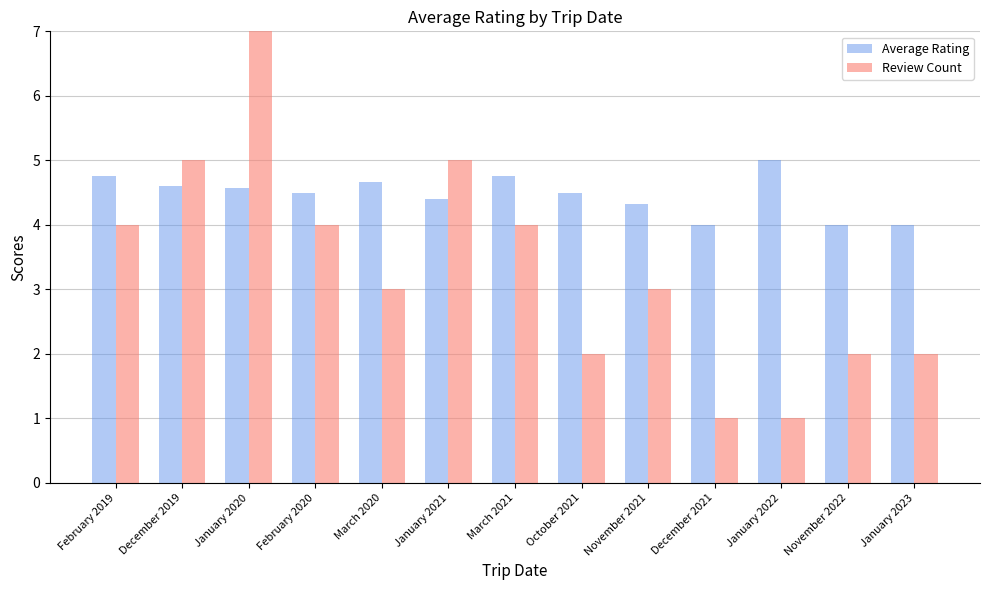

True or false: Review Count has a value of 1.0 at December 2021.

True